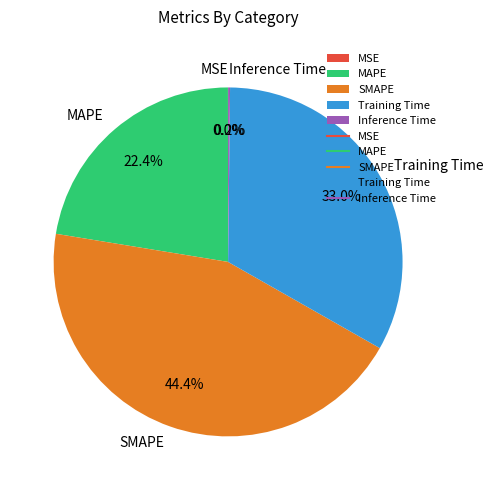

Which slice is the largest?

SMAPE